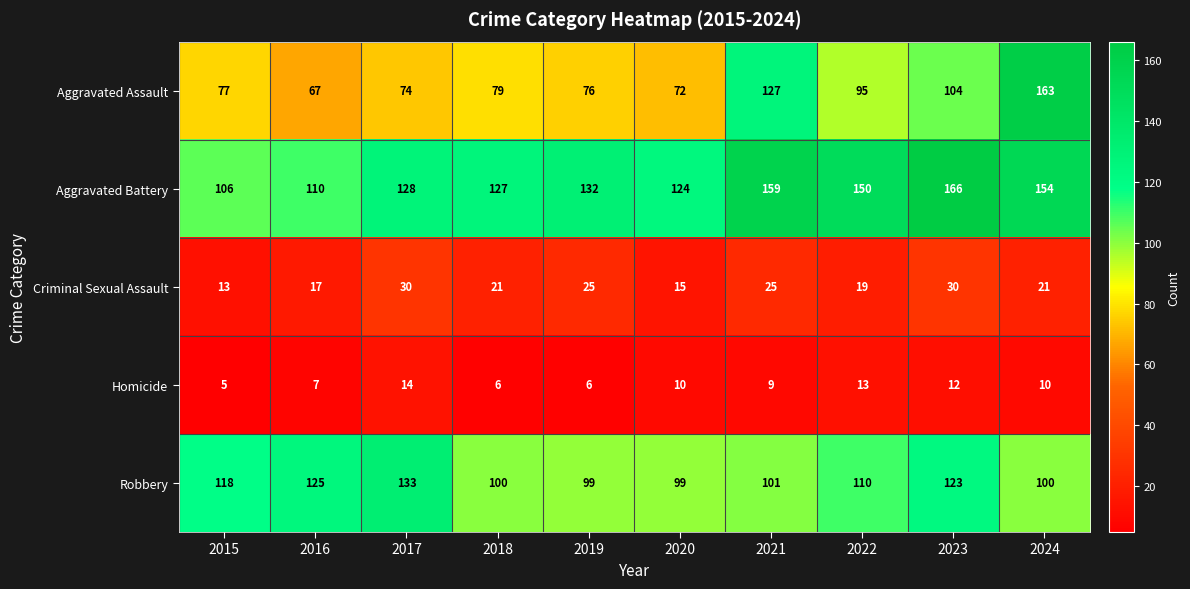

List the series in order of their peak value, highest first.

Aggravated Battery, Aggravated Assault, Robbery, Criminal Sexual Assault, Homicide